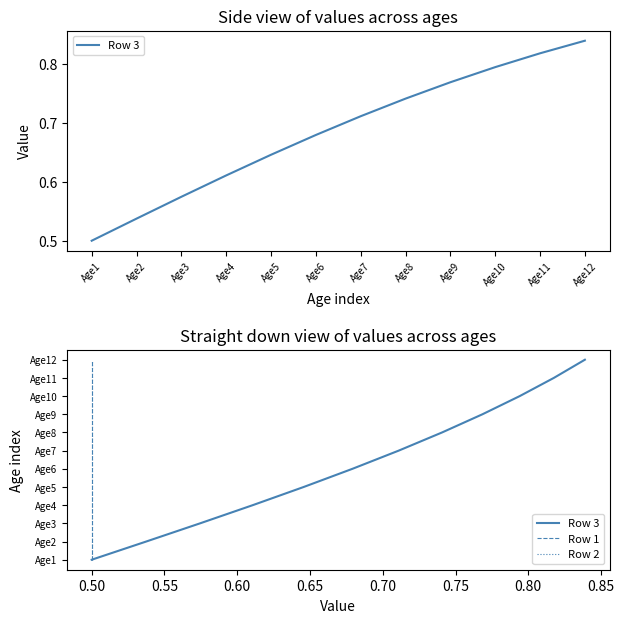

List the labels in order of Row 1 value, largest first.

Age12, Age11, Age10, Age9, Age8, Age7, Age6, Age5, Age4, Age3, Age2, Age1